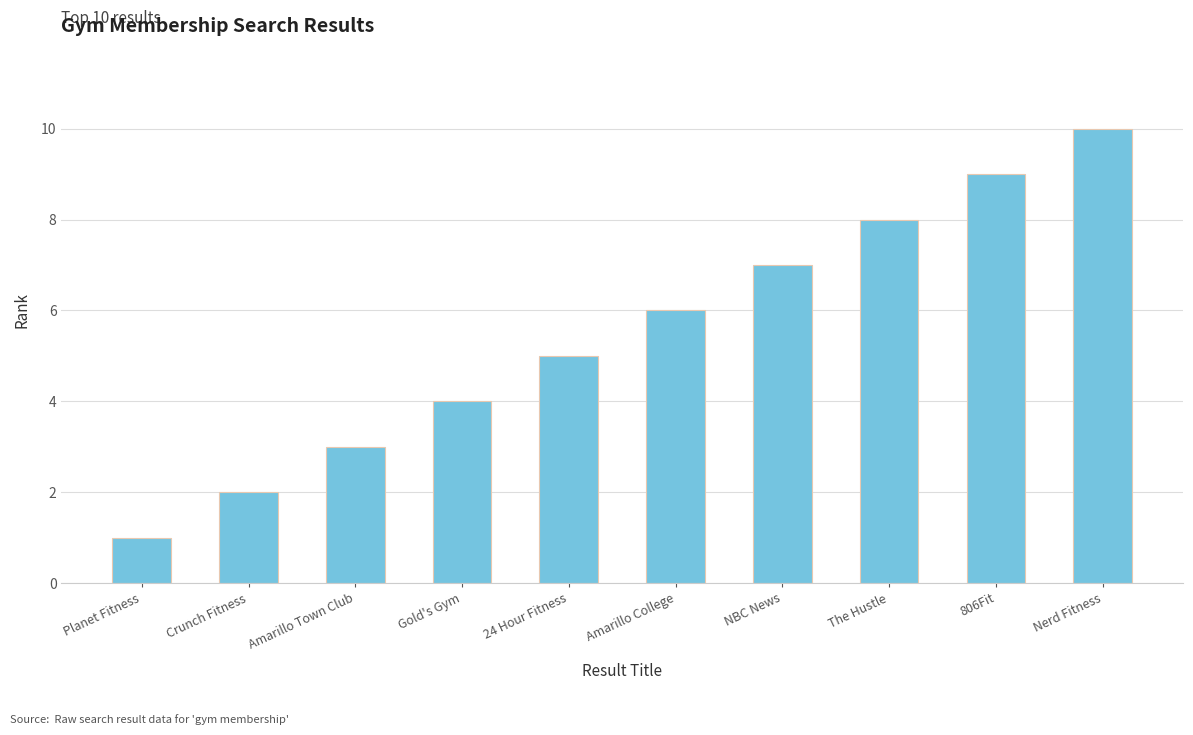

Is it true that the value at Nerd Fitness is 6?

False